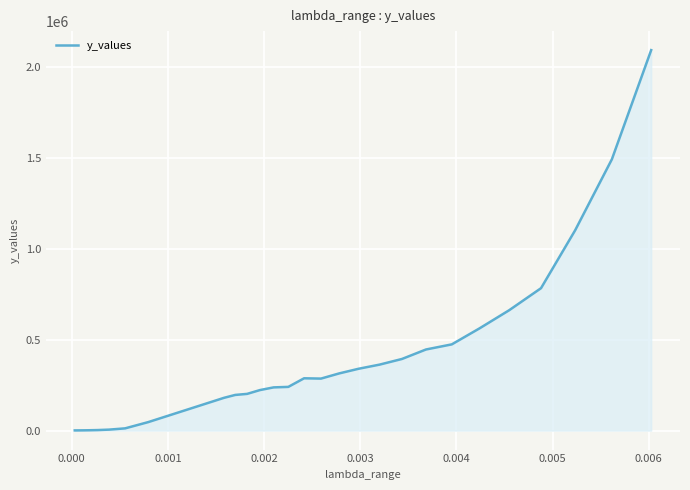

What is the difference between the maximum and minimum values?

2089226.5